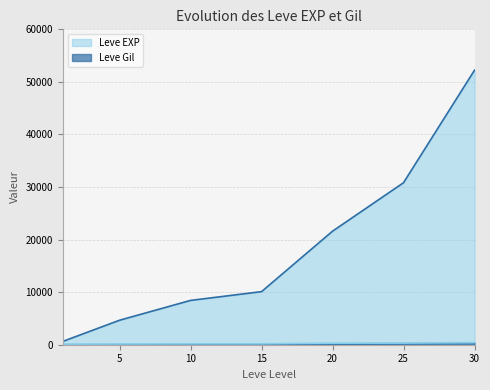

Reading right to left, list all the values displayed in this chart.

Leve EXP: 30=52220	25=30820	20=21600	15=10100	10=8430	5=4660	1=630
Leve Gil: 30=410	25=317	20=295	15=174	10=172	5=140	1=112